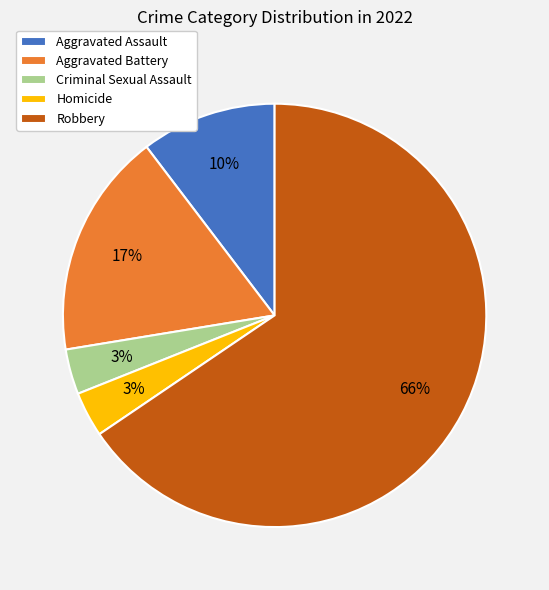

Which has a higher value, Homicide or Aggravated Battery?

Aggravated Battery